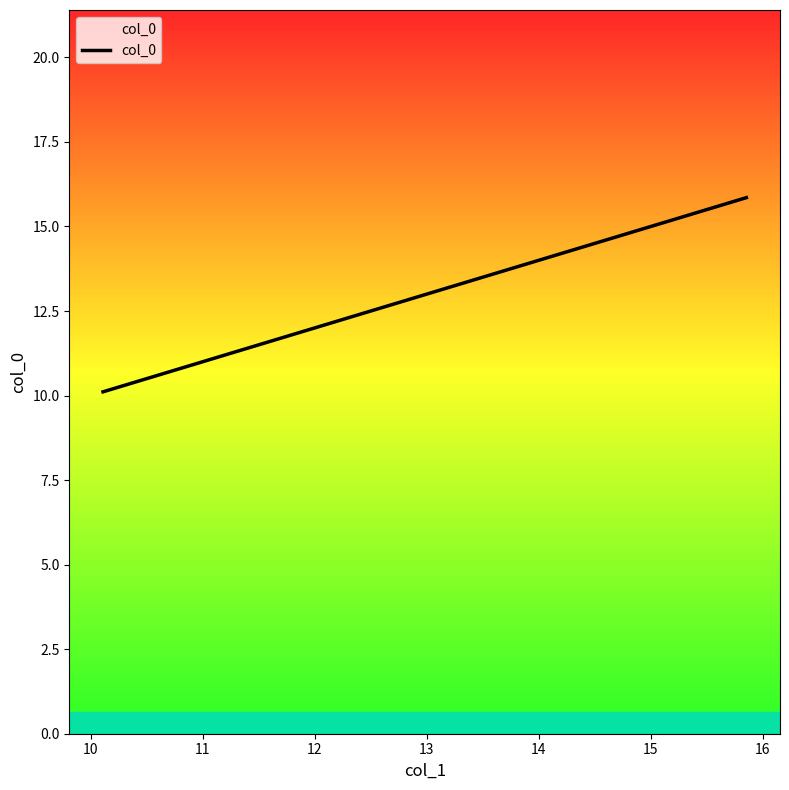

True or false: the data has more than 1 interior local peaks.

False